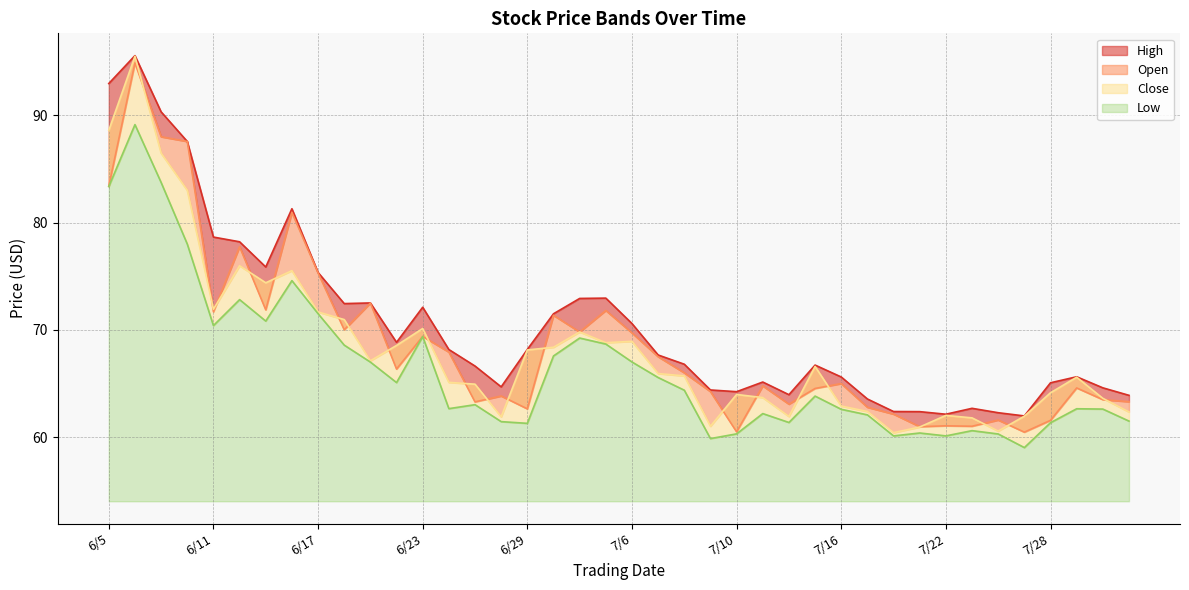

At which label does High reach its minimum?

7/27